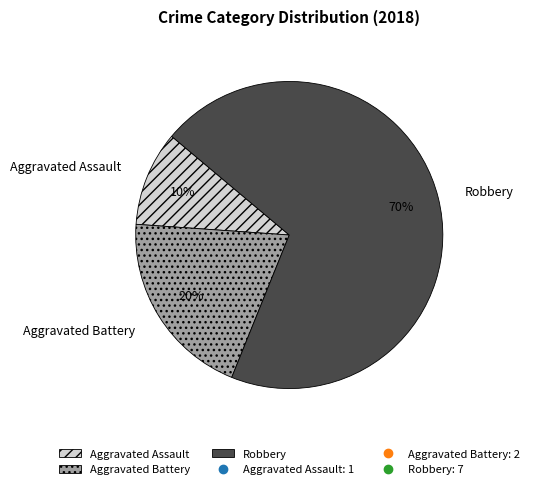

Rank the categories by value from highest to lowest.

Robbery, Aggravated Battery, Aggravated Assault